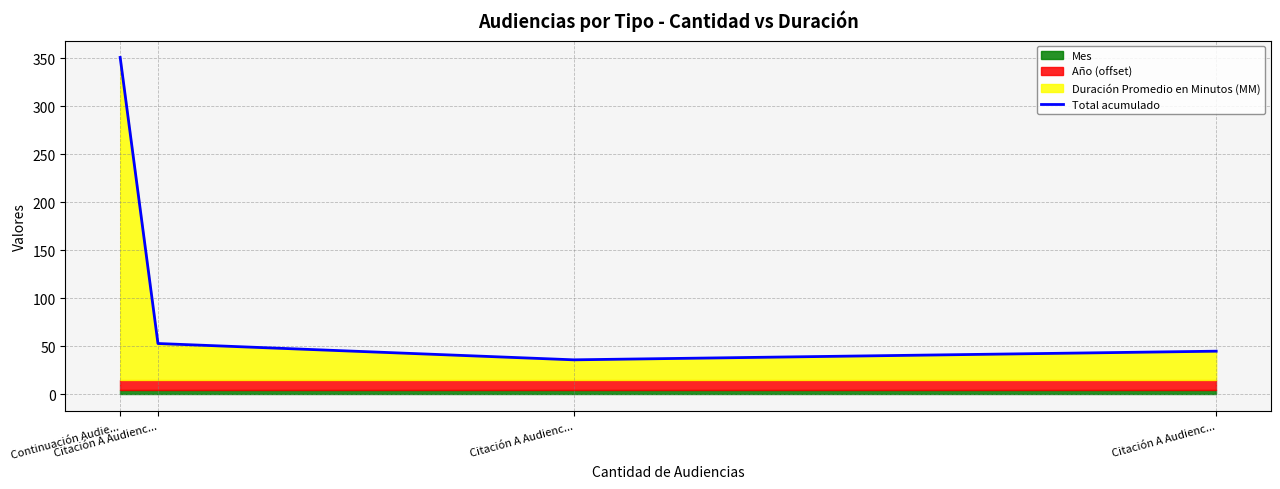

What is the label of the 2nd point from the right?

Citación A Audienc...